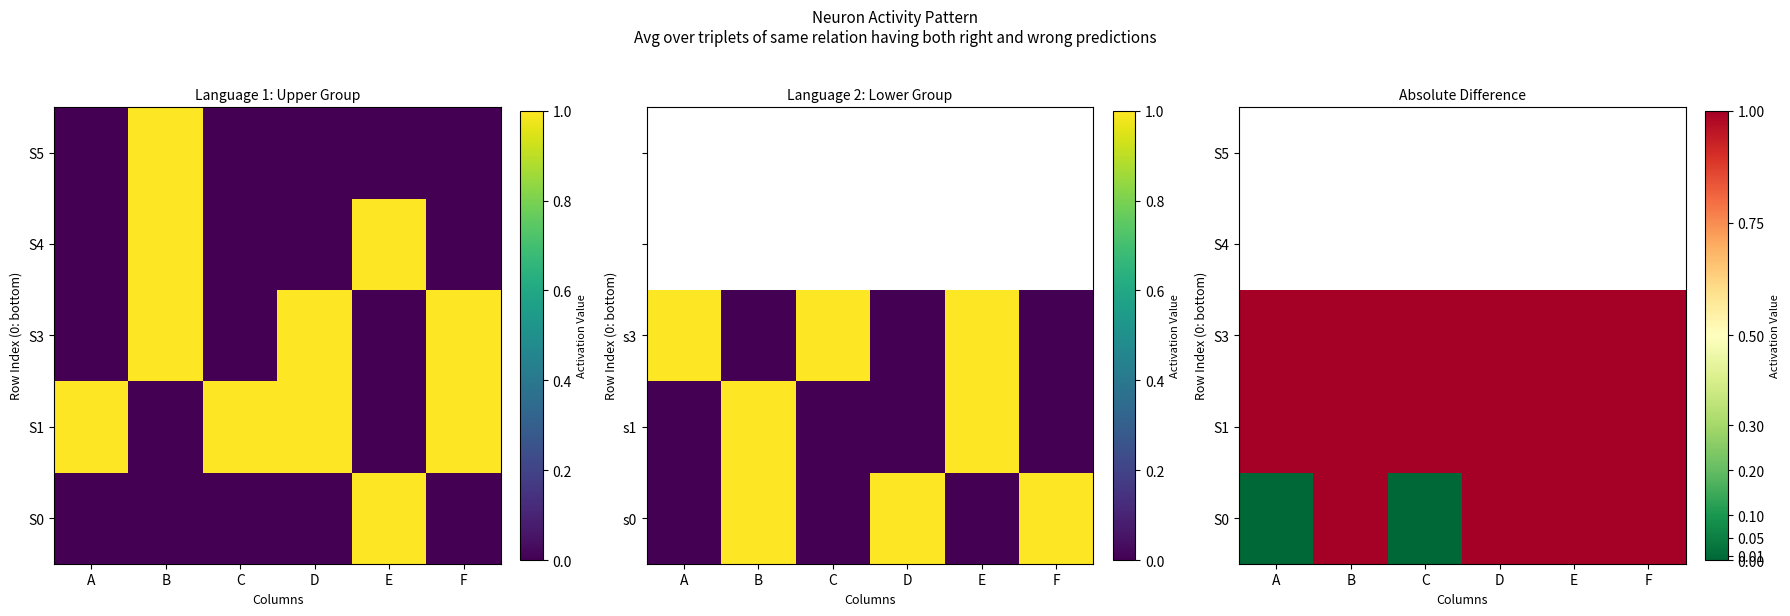

The value of S1 at A is 1.0. True or false?

True